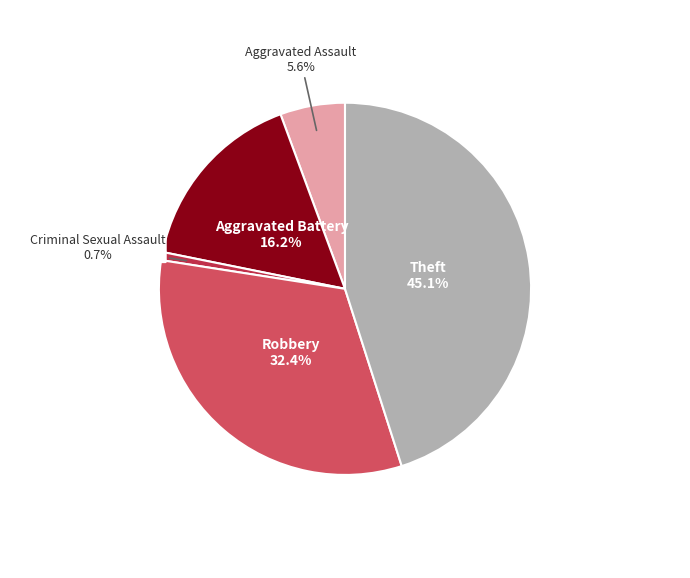

Does any single category account for the majority?

No